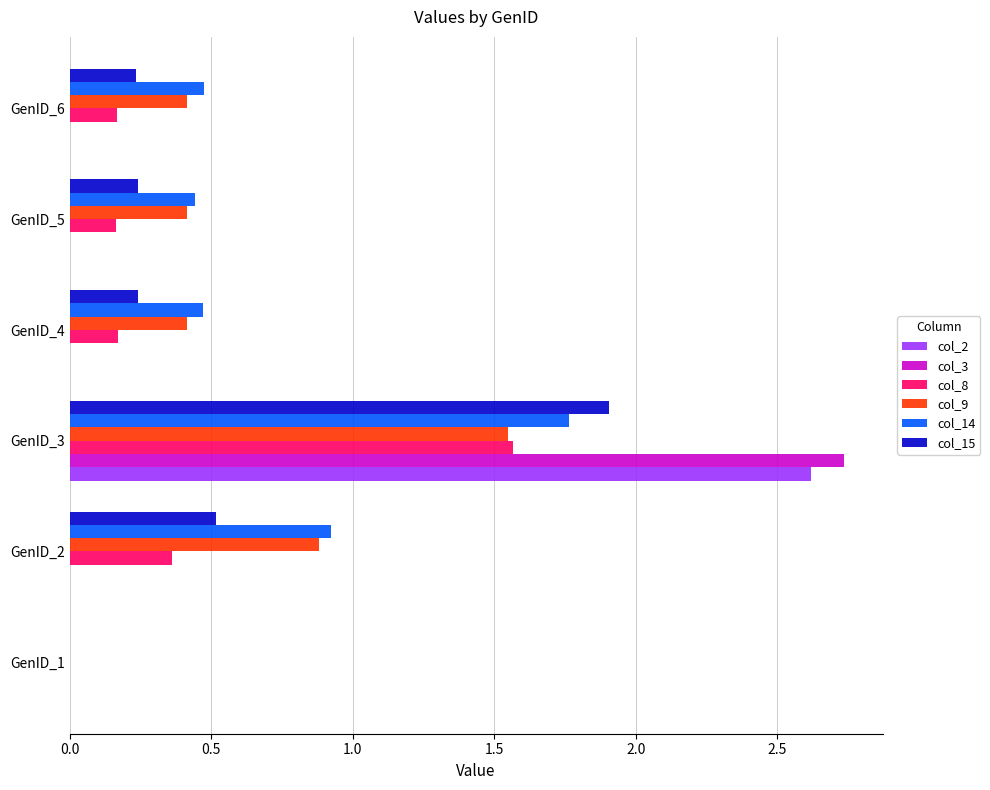

At which label does col_14 reach its peak?

GenID_3